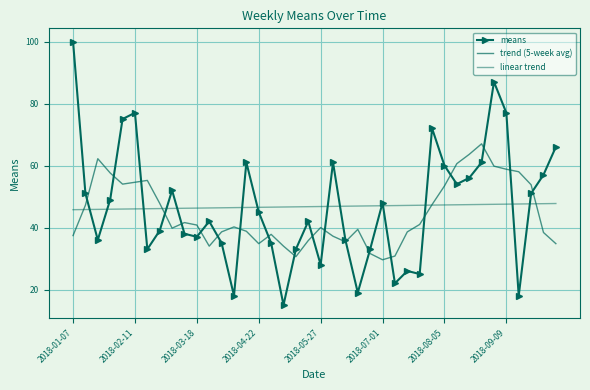

Which category has the highest value in the means series?

2018-01-07